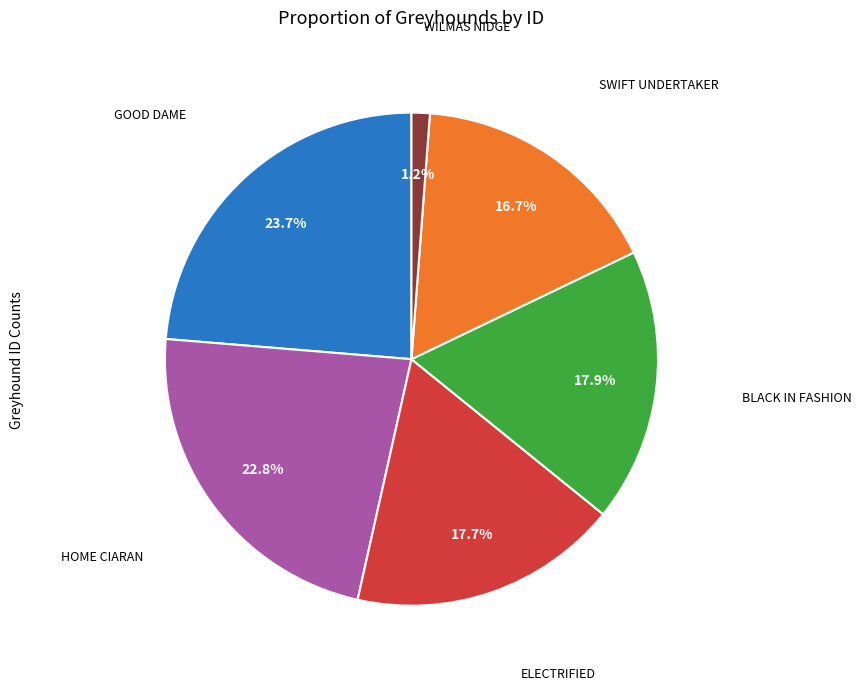

Does any single category account for the majority?

No